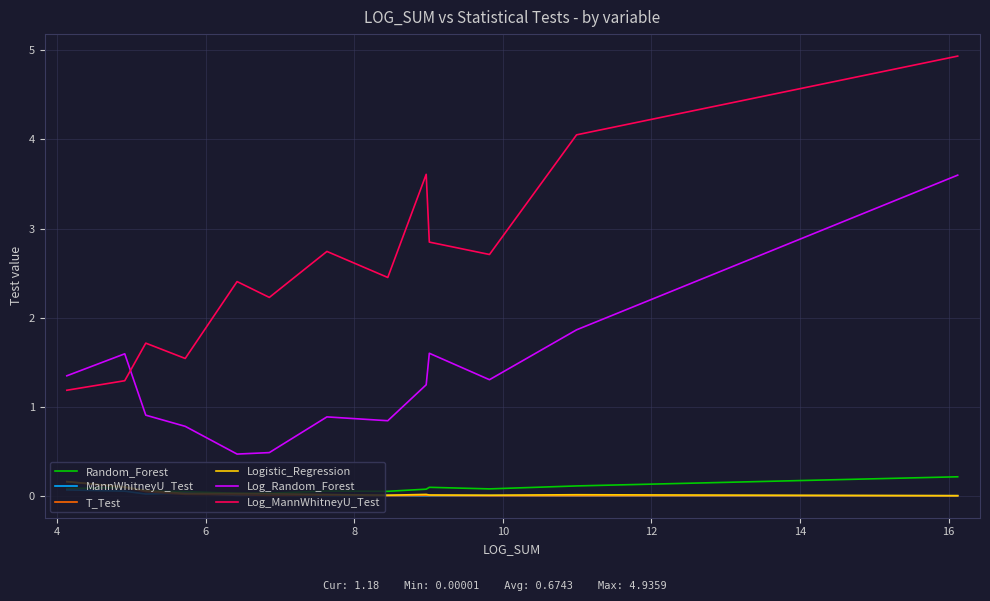

Which series has the largest total across all categories?

Log_MannWhitneyU_Test